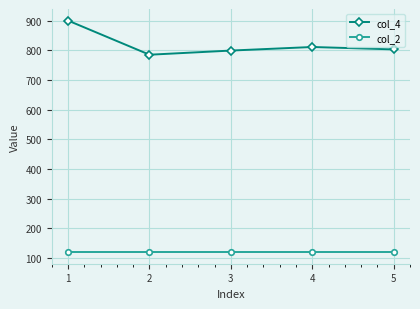

True or false: col_4 and col_2 cross at least once.

False